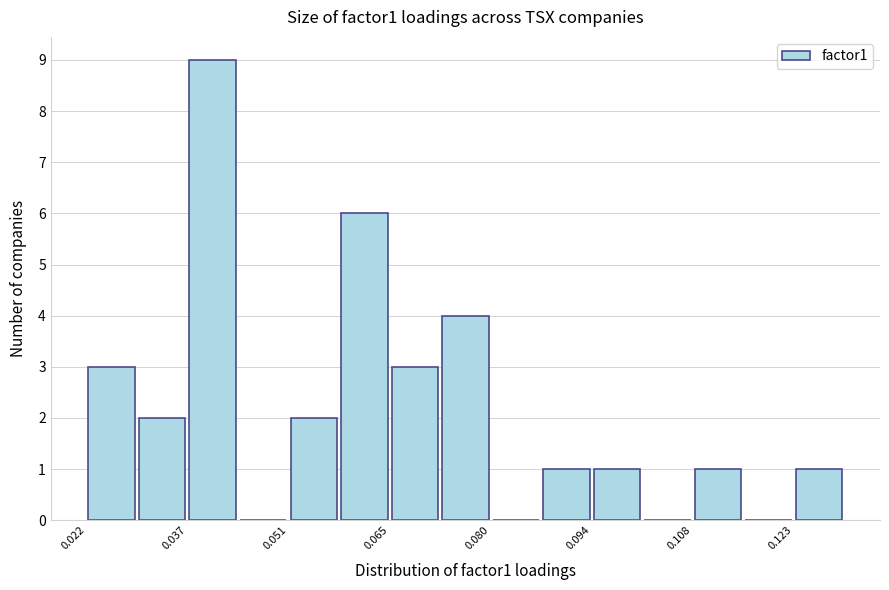

Read against the x-axis, roughly where is the centre of the tallest bar?

0.040